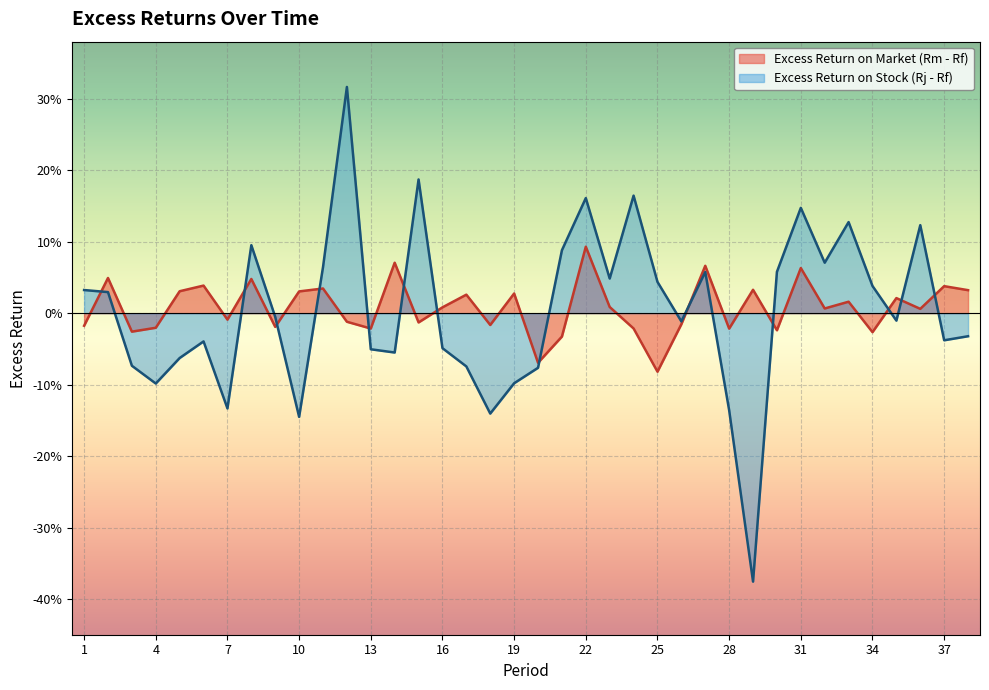

True or false: Excess Return on Stock (Rj - Rf) has a value of 0.1 at 1.

False